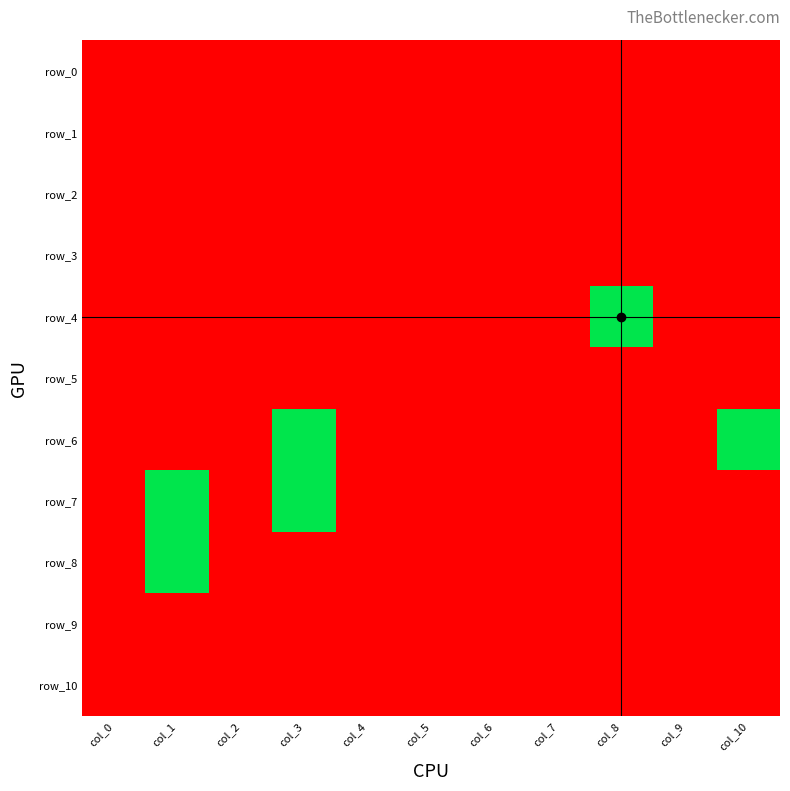

Rank the series by their maximum value, from highest to lowest.

row_4, row_6, row_7, row_8, row_0, row_1, row_2, row_3, row_5, row_9, row_10